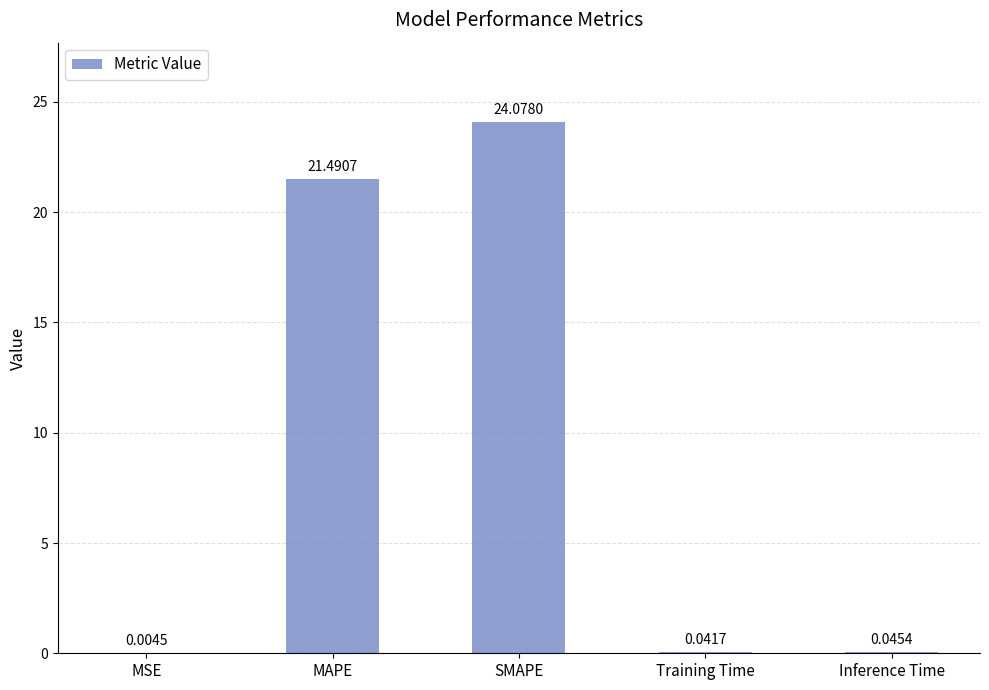

At which label is the value closest to 12?

MAPE